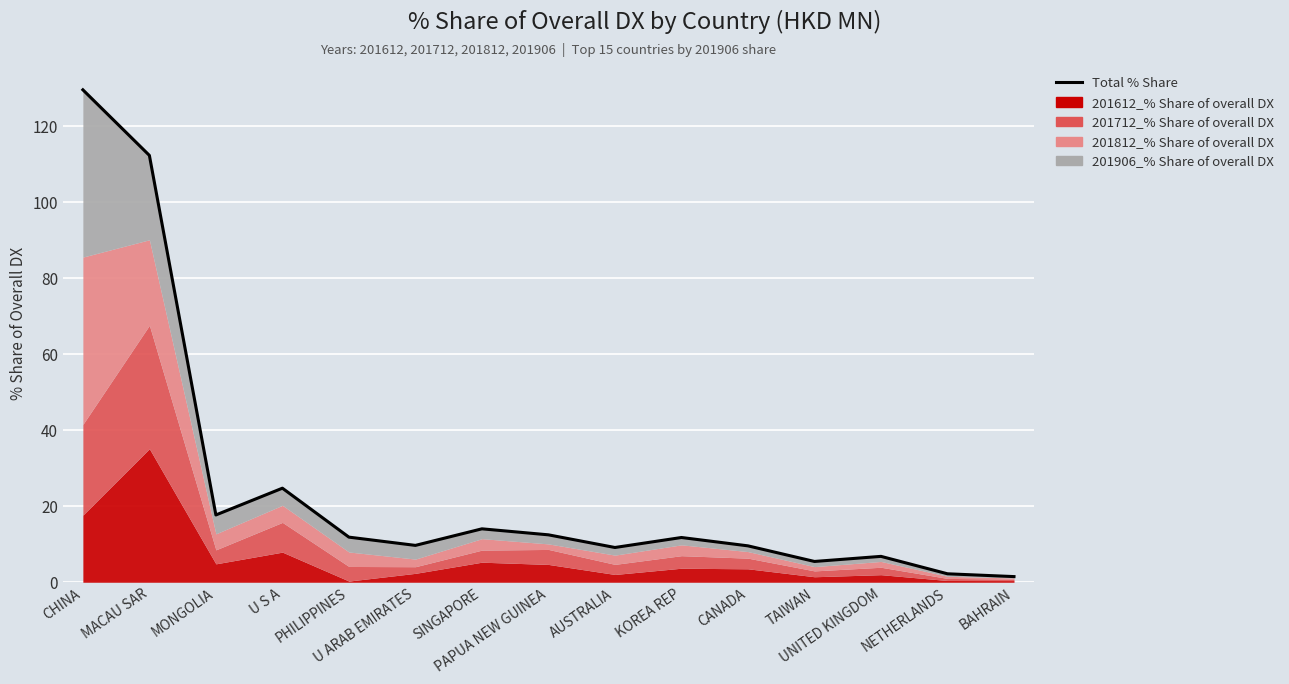

Reading left to right, what are all the values shown in this chart?

129.6	112.4	17.7	24.8	11.9	9.7	14.1	12.5	9.1	11.8	9.6	5.5	6.8	2.2	1.5